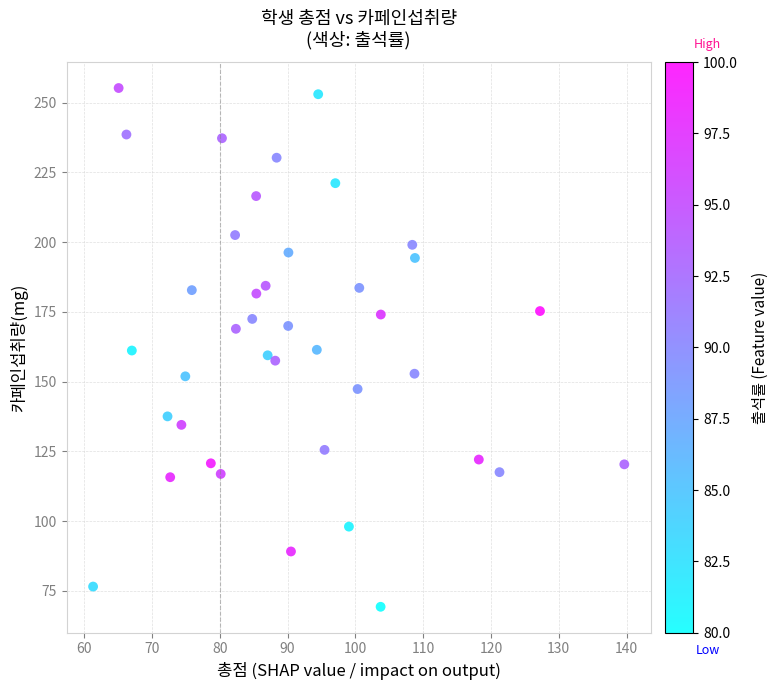

What is the range of X values (max minus min)?

78.4